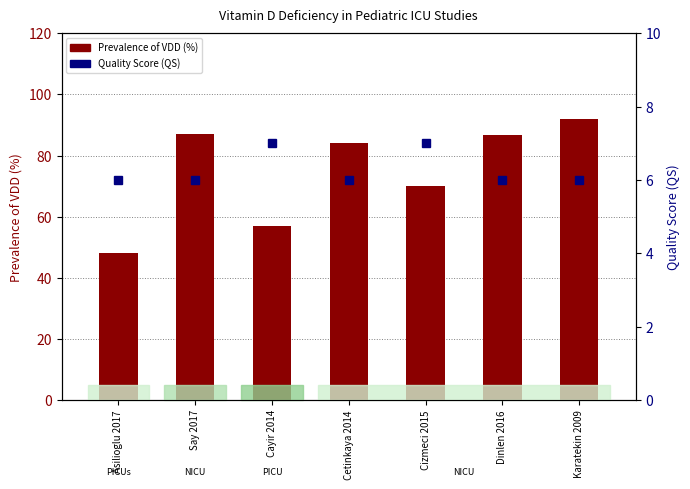

What is the maximum value for Prevalence of VDD (%)?

92.0